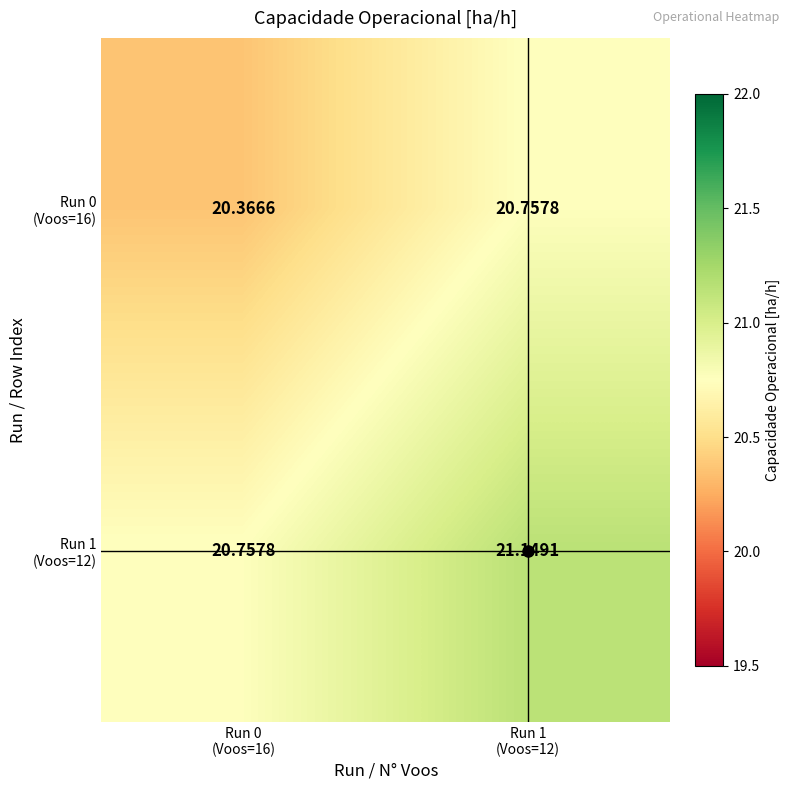

What is the difference between the highest and lowest values at Run 1
(Voos=12)?

0.4